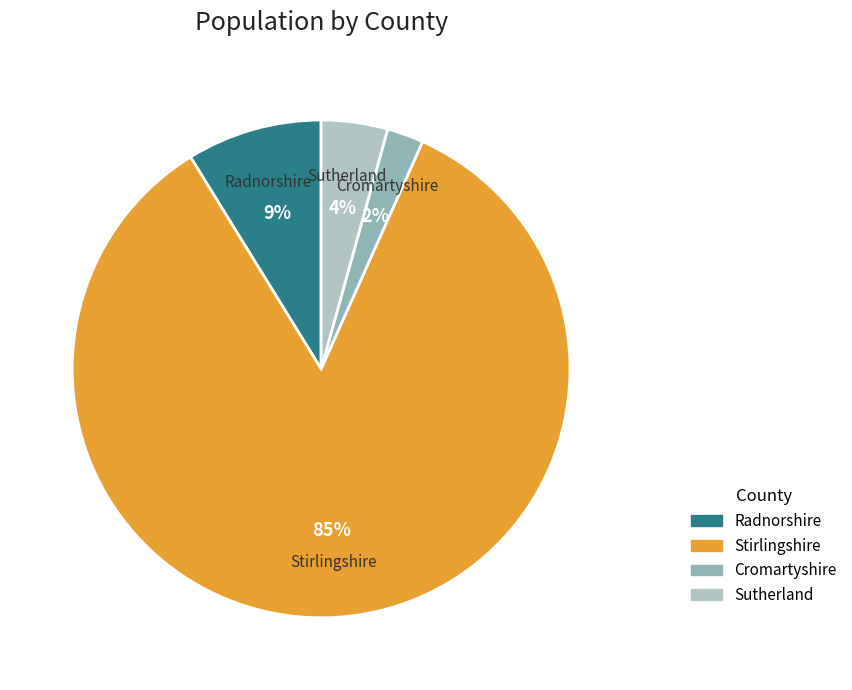

Is it true that Sutherland is 4% of the pie?

True